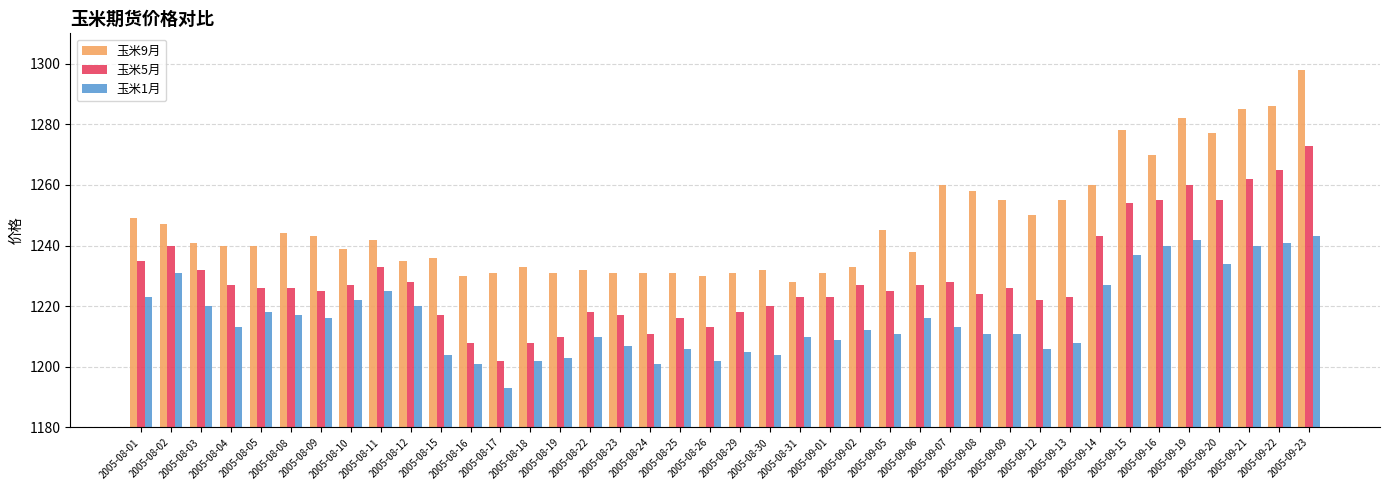

Are the bars horizontal?

No